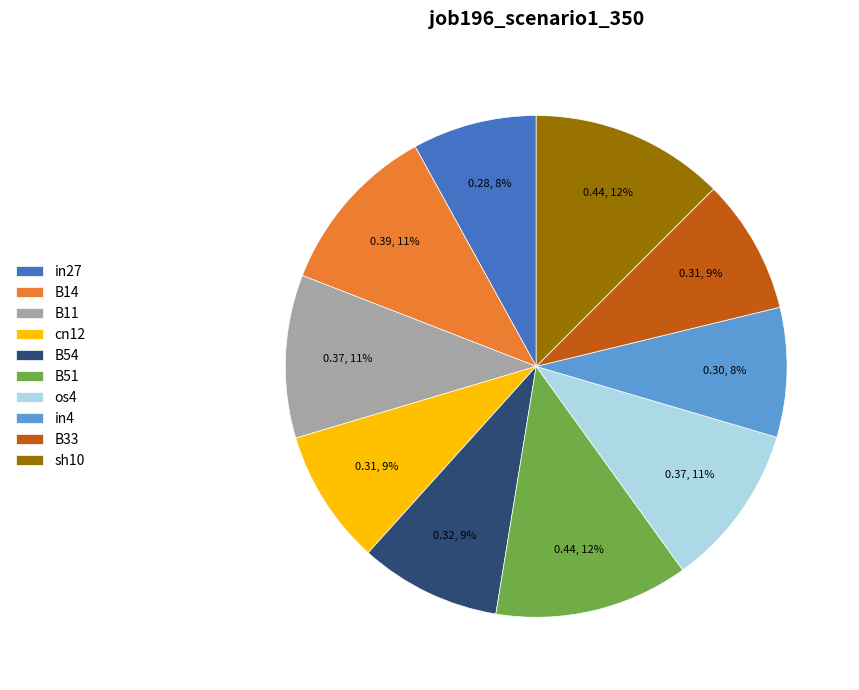

Does B51 represent more than half of the total?

No